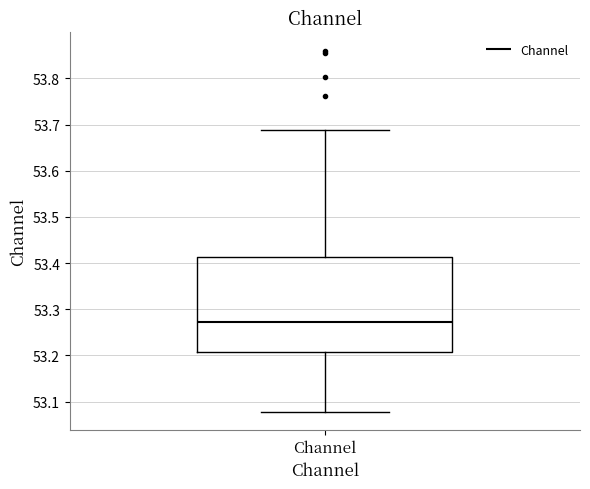

Where does the upper whisker of the box for Channel end on the y-axis? The values are not printed on the chart, so give them approximately, as read against the axis.

53.69